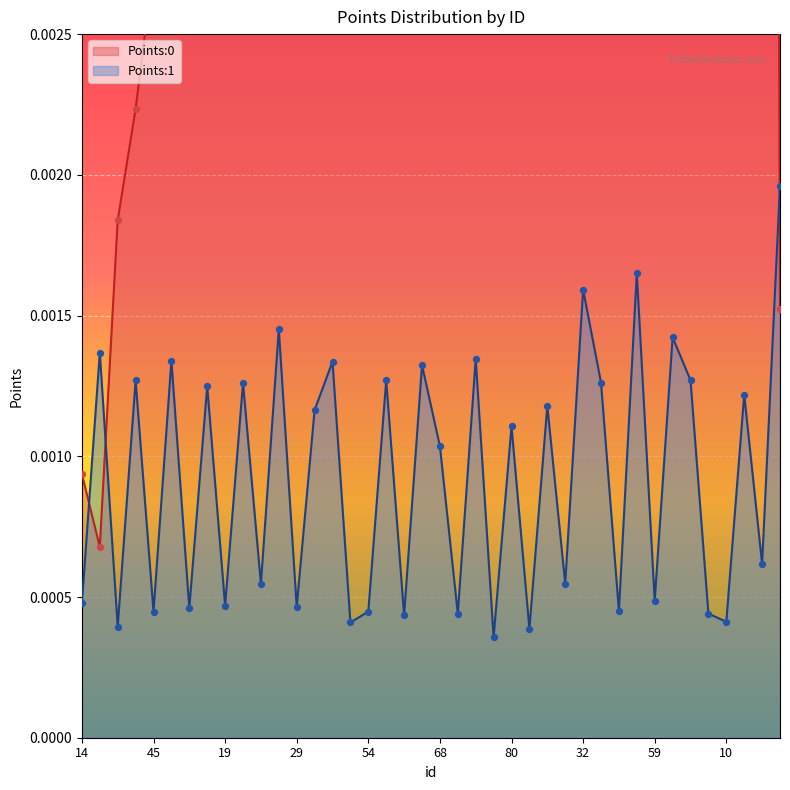

Which series has the largest Y range (max minus min)?

Points:0